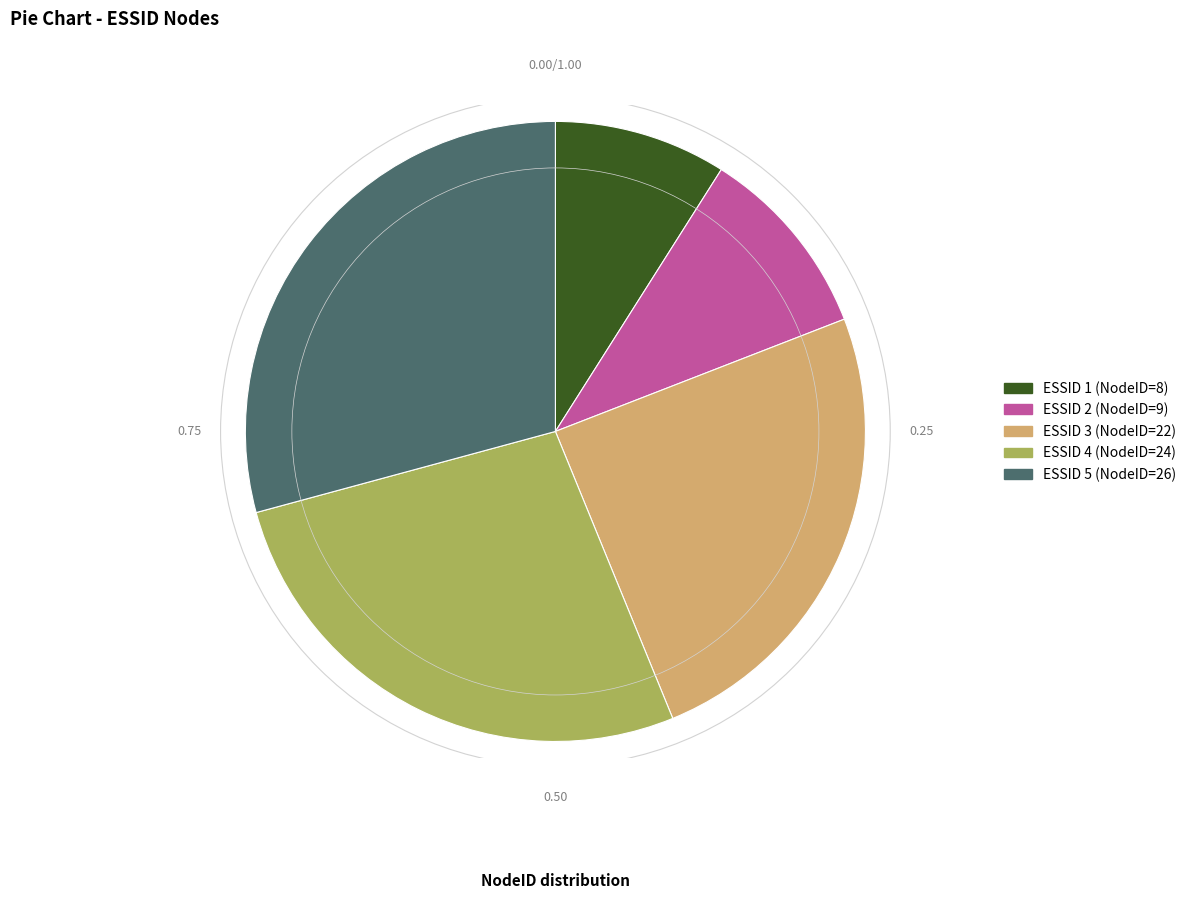

Is there a majority slice in this chart?

No